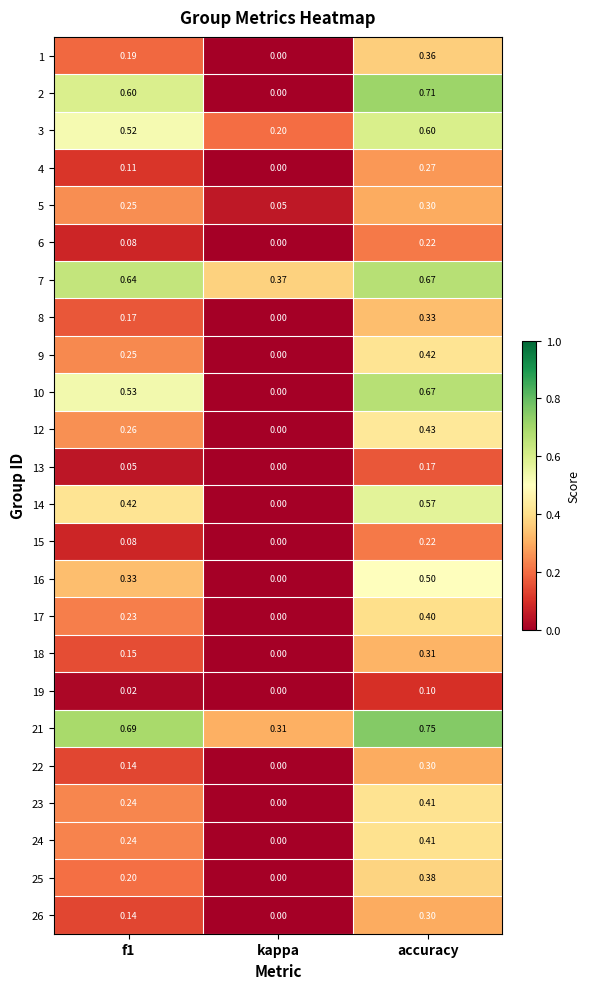

At which category is the sum across all series the highest?

accuracy